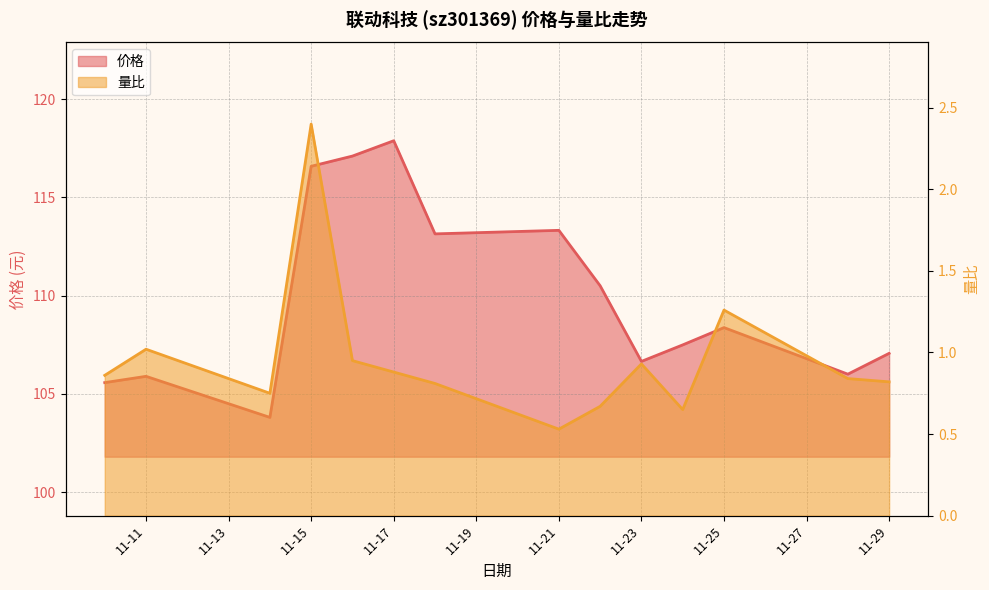

At which category is the sum across all series the highest?

11-15